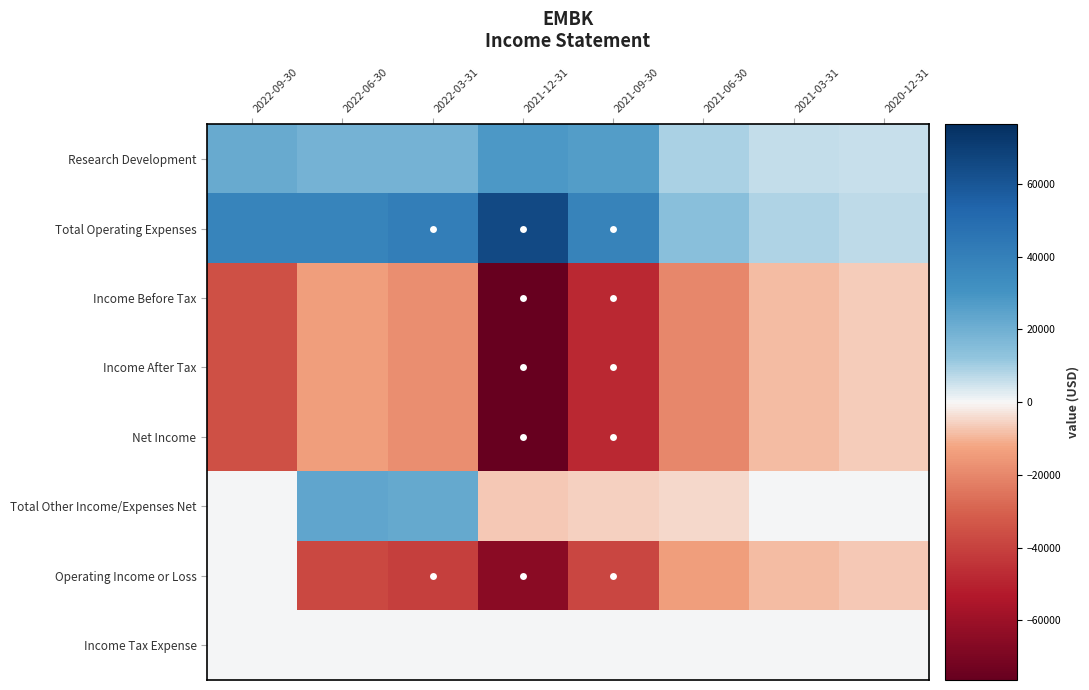

At which category is the sum across all series the highest?

2022-06-30